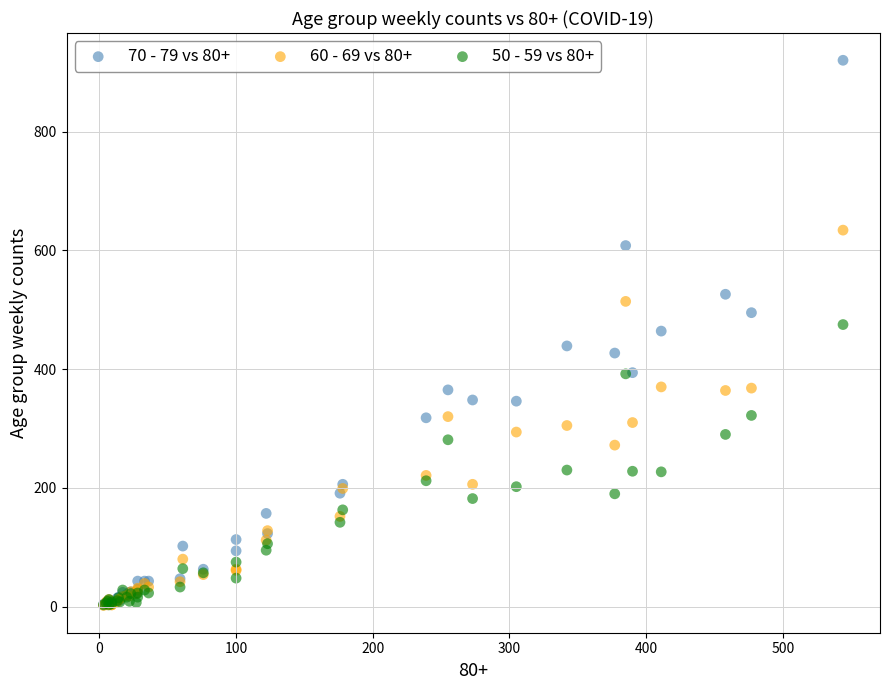

What are all the series names shown in the legend?

70 - 79 vs 80+, 60 - 69 vs 80+, 50 - 59 vs 80+